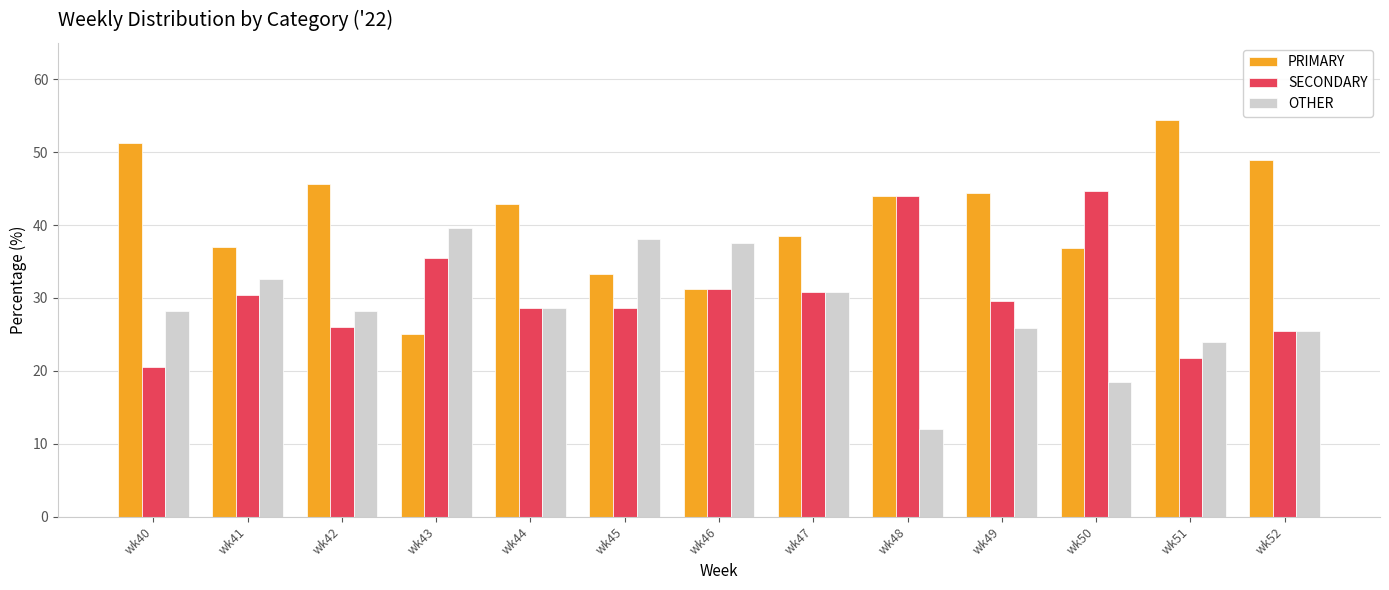

What is the minimum value shown in the chart?

12.0